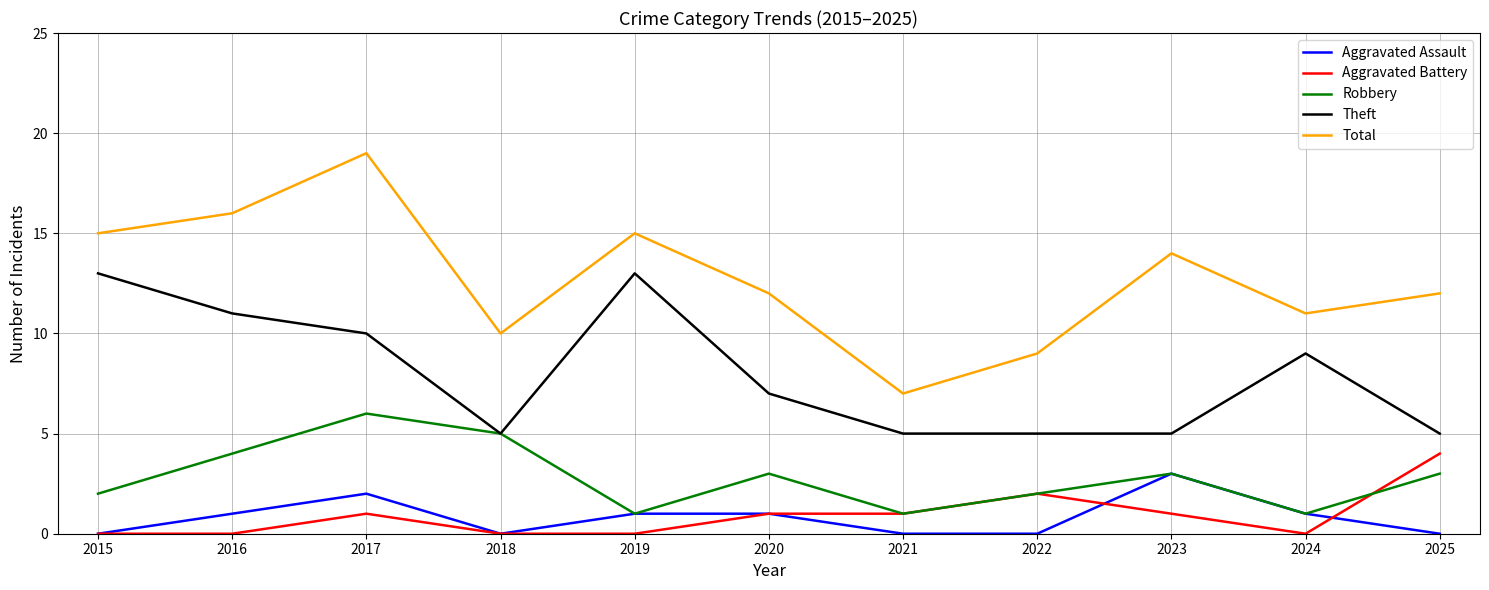

Which series has the largest total across all categories?

Total